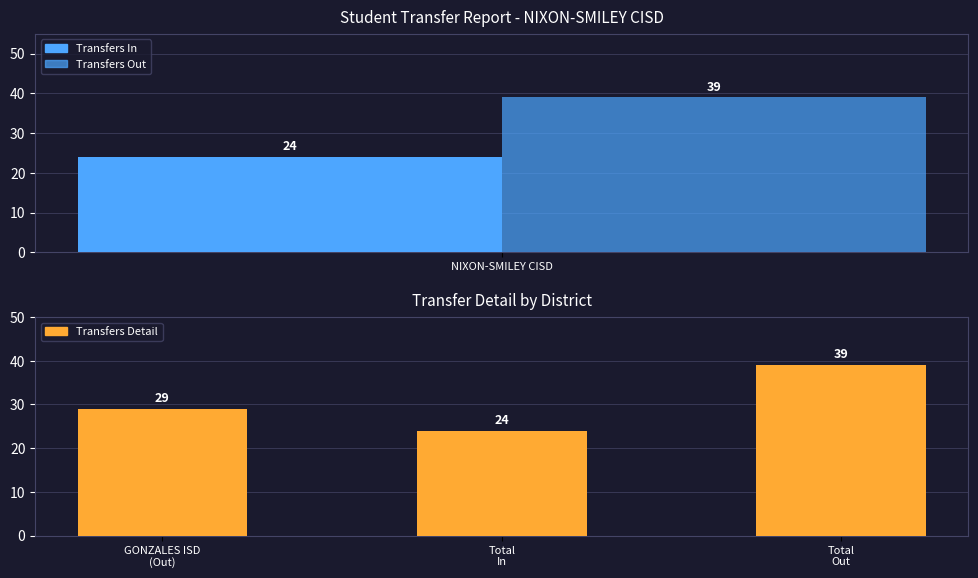

Is it true that the value at GONZALES ISD (Out) is 41?

False